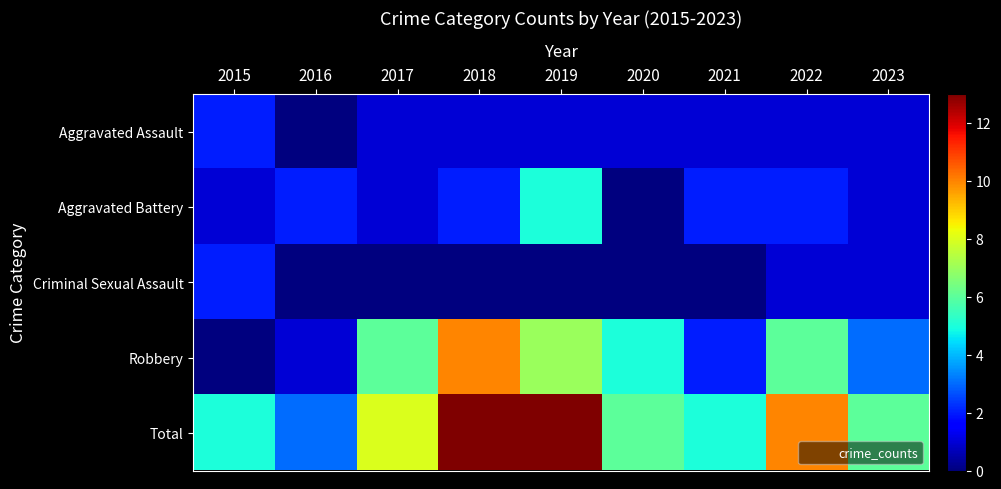

What is the total value across all series at 2019?

26